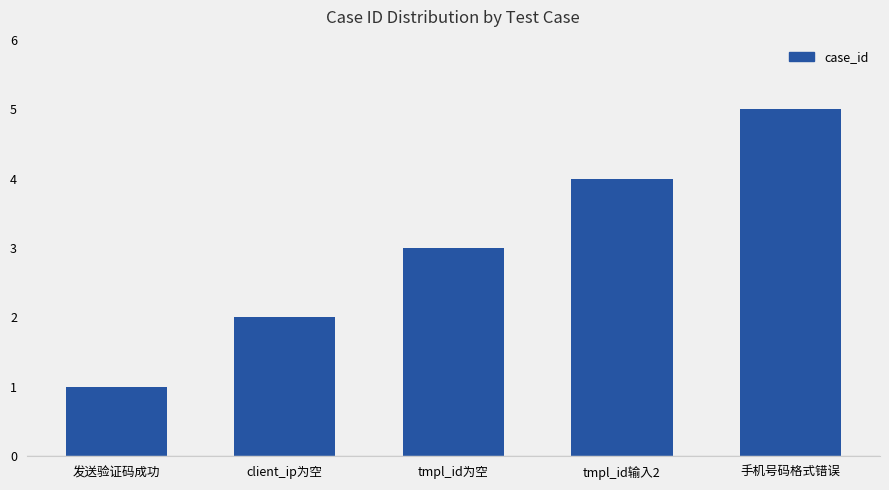

List the labels in order of value, smallest first.

发送验证码成功, client_ip为空, tmpl_id为空, tmpl_id输入2, 手机号码格式错误